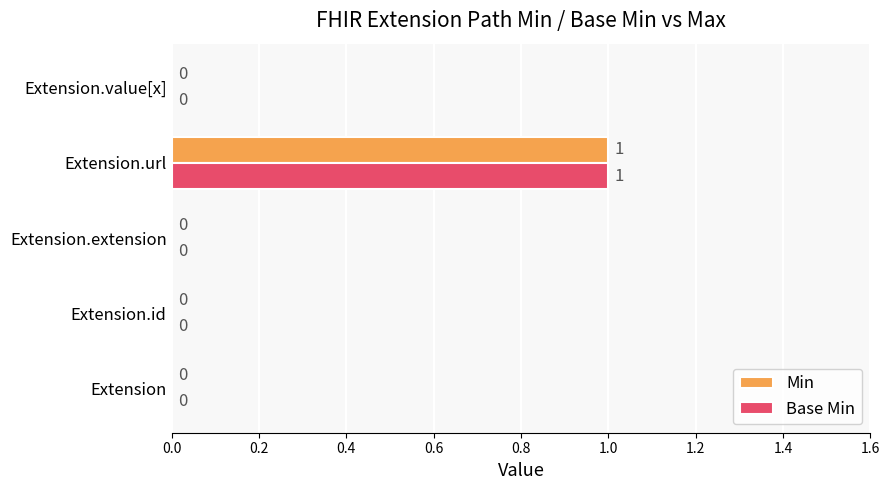

Is the value of Min at Extension.url greater than the value of Base Min at Extension?

Yes